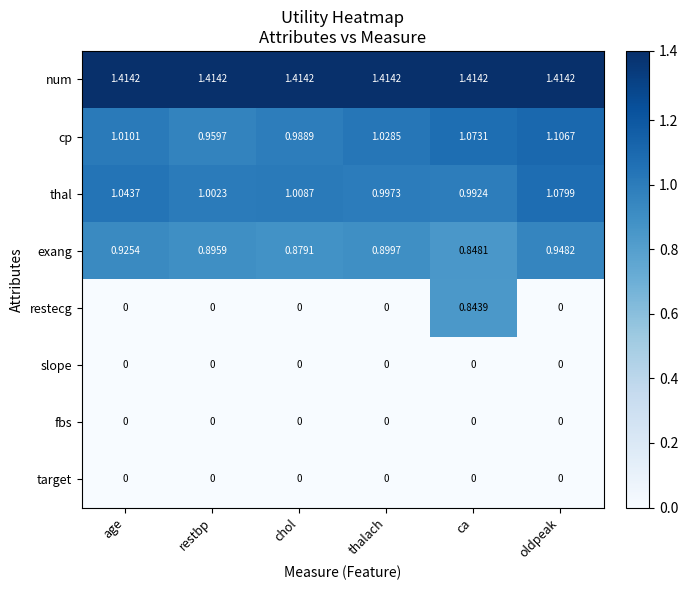

How many series are shown in this chart?

8